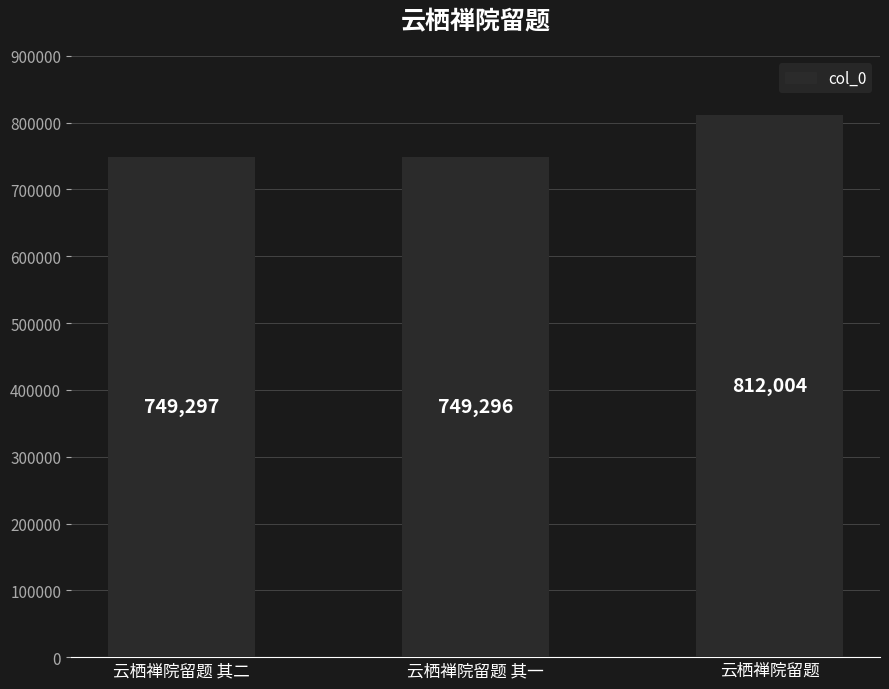

What is the label of the 1st bar from the left?

云栖禅院留题 其二